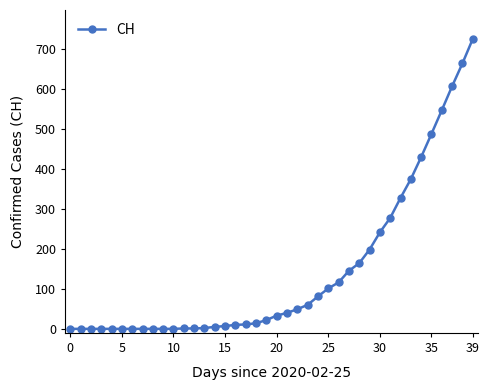

What is the difference between the maximum and second lowest values?

724